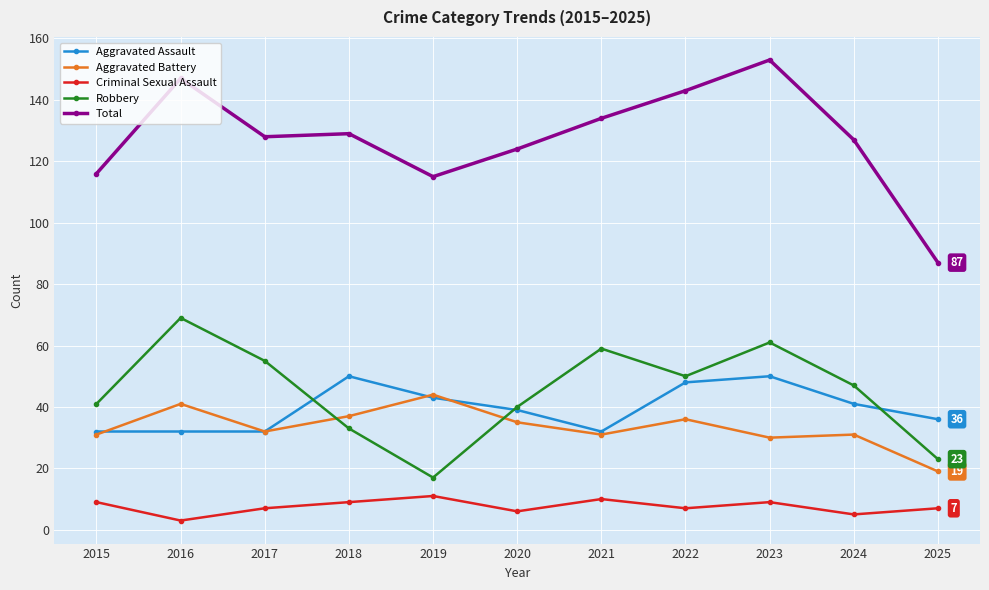

At which category does the chart reach its peak across all series?

2023